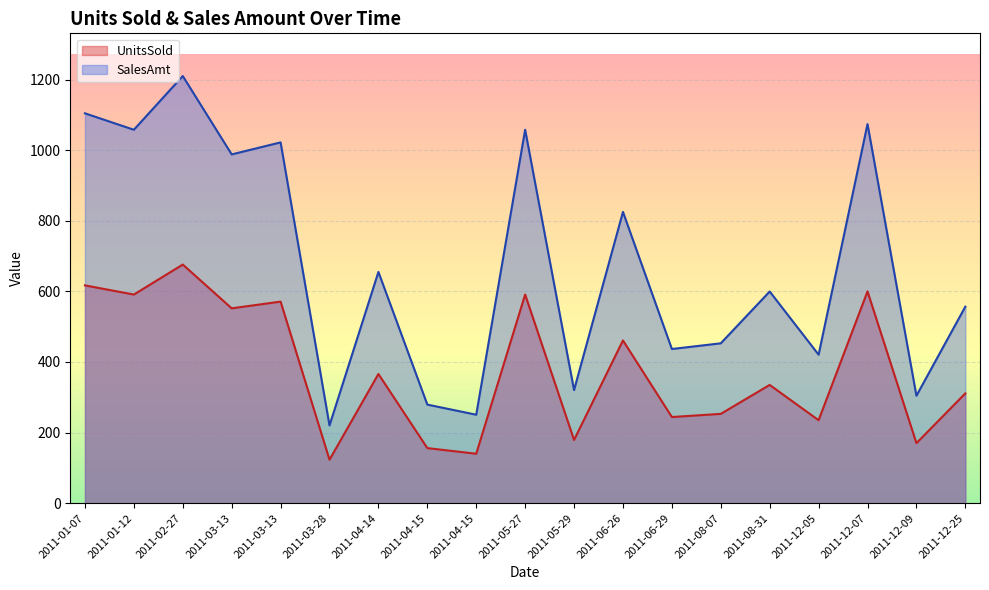

The UnitsSold series shows 168.1 at 2011-03-28. True or false?

False